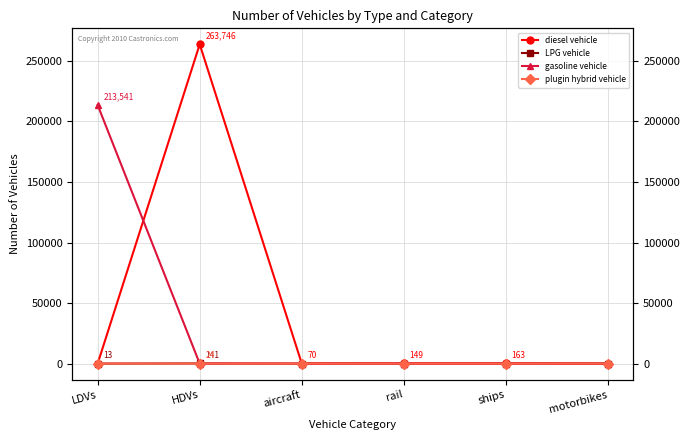

True or false: plugin hybrid vehicle has more than 2 points higher than both neighbors.

False